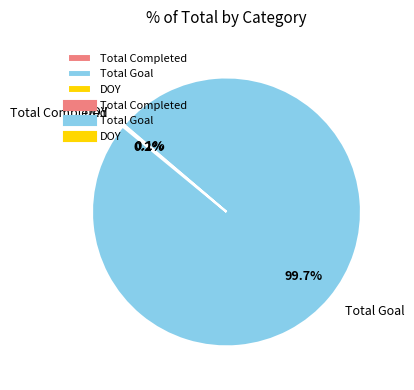

What is the largest slice in the pie chart?

Total Goal